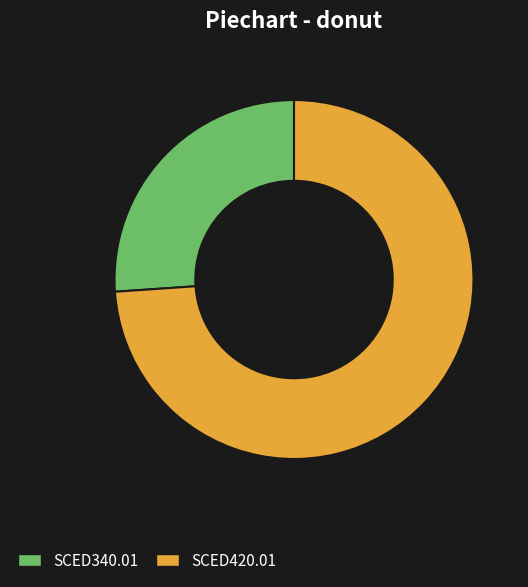

What is the largest slice in the pie chart?

SCED420.01